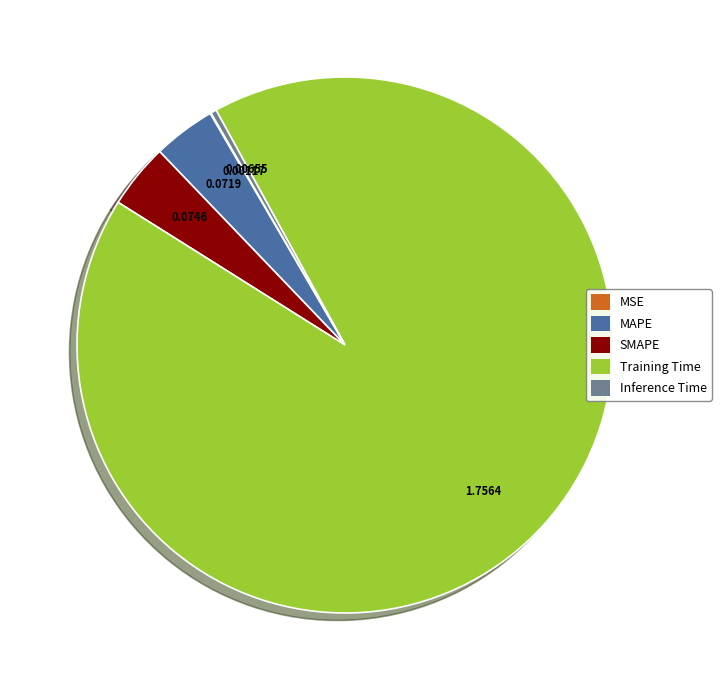

Which slice is the largest?

Training Time